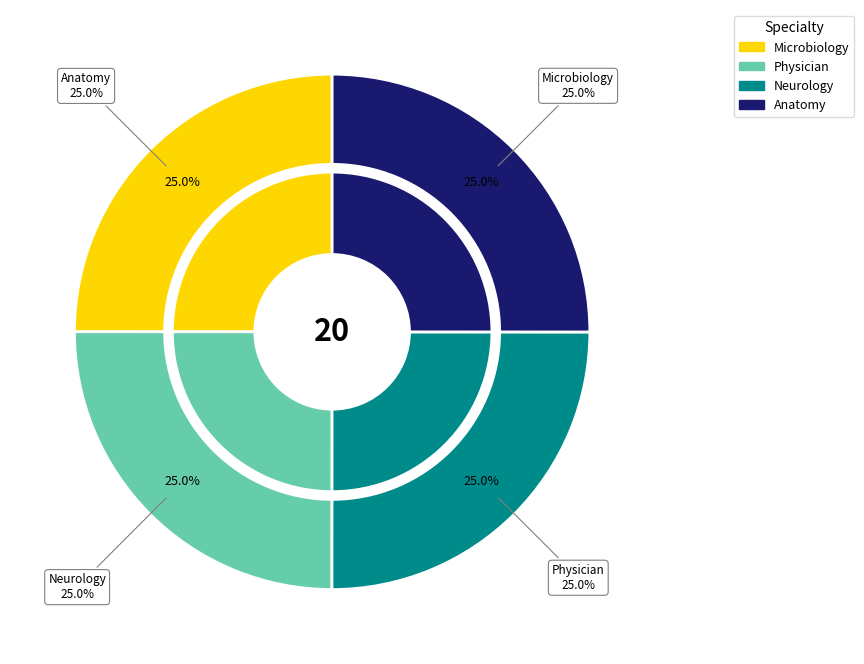

Combined, what portion of the pie is Physician
(6001) and Microbiology
(6000)?

50.0%